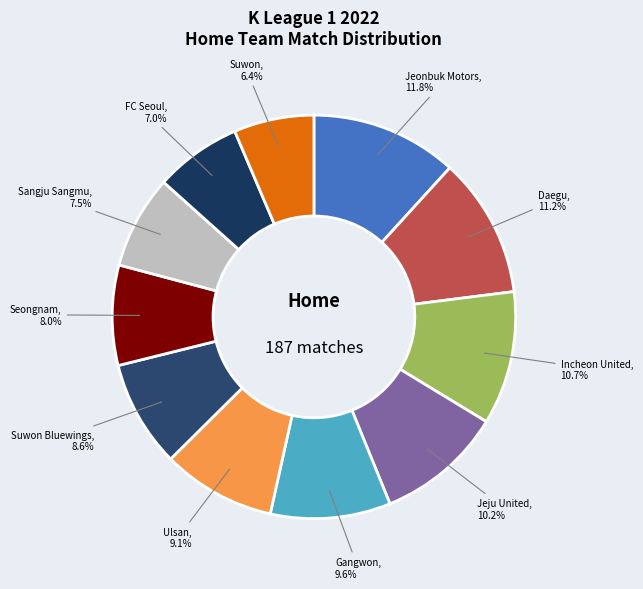

How many segments does this pie chart have?

11